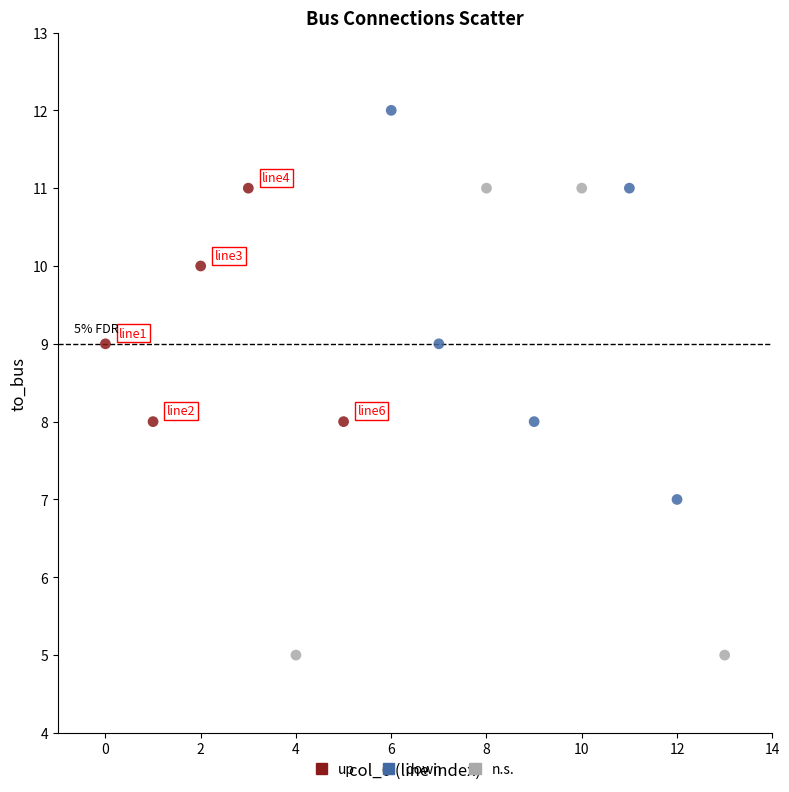

What are all the series names shown in the legend?

up, down, n.s.